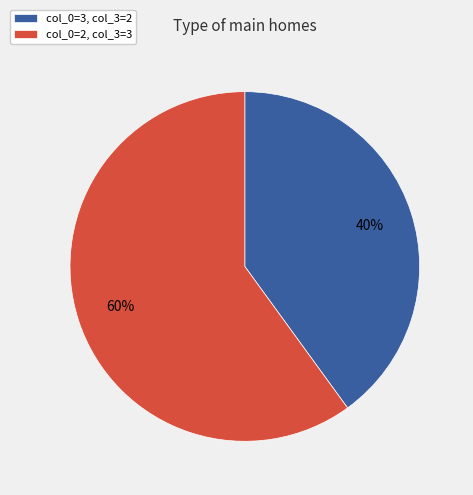

Which category has the smallest portion of the pie?

col_0=3, col_3=2